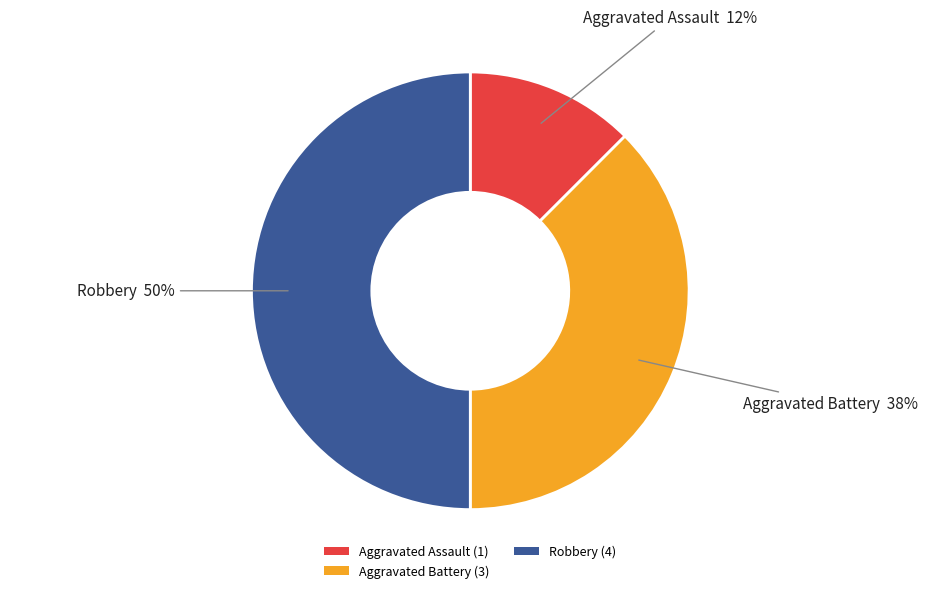

What is the largest slice in the pie chart?

Robbery (4)